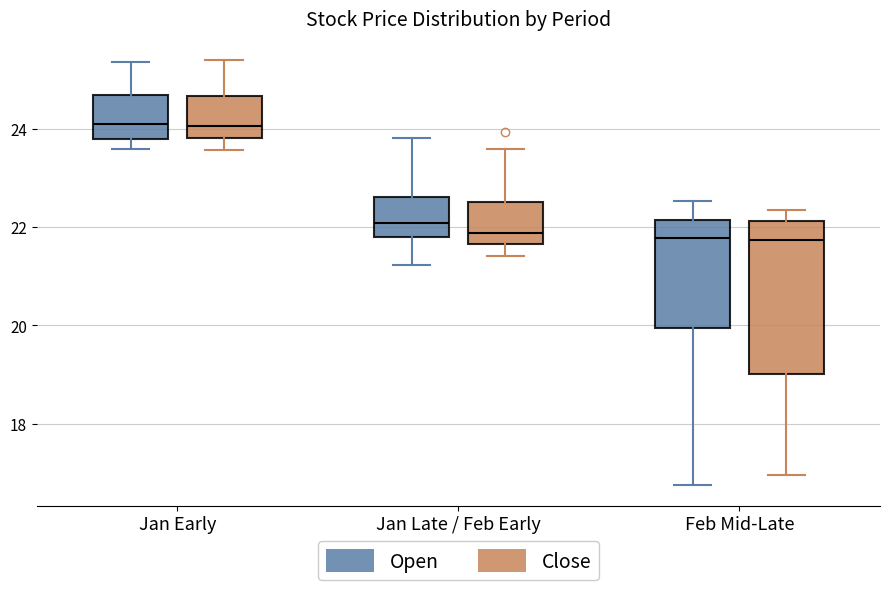

Reading left to right, read every box against the y-axis: the position of its median line, the range the box covers, and the ends of its whiskers. The values are not printed on the chart, so give them approximately, as read against the axis.

Jan Early (Open): median 24.0, box 23.8 to 24.6, whiskers 23.6 to 25.4
Jan Early (Close): median 24.0, box 23.8 to 24.6, whiskers 23.6 to 25.4
Jan Late / Feb Early (Open): median 22.0, box 21.8 to 22.6, whiskers 21.2 to 23.8
Jan Late / Feb Early (Close): median 21.8, box 21.6 to 22.6, whiskers 21.4 to 23.6
Feb Mid-Late (Open): median 21.8, box 20.0 to 22.2, whiskers 16.8 to 22.6
Feb Mid-Late (Close): median 21.8, box 19.0 to 22.2, whiskers 17.0 to 22.4